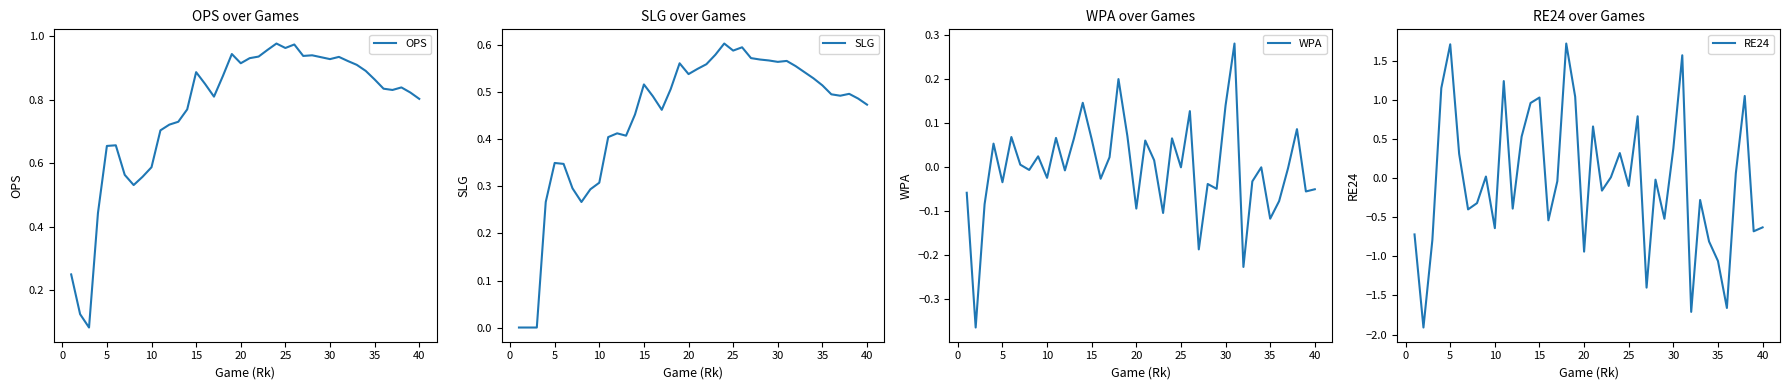

True or false: SLG has a value of 0.6 at 40.

False